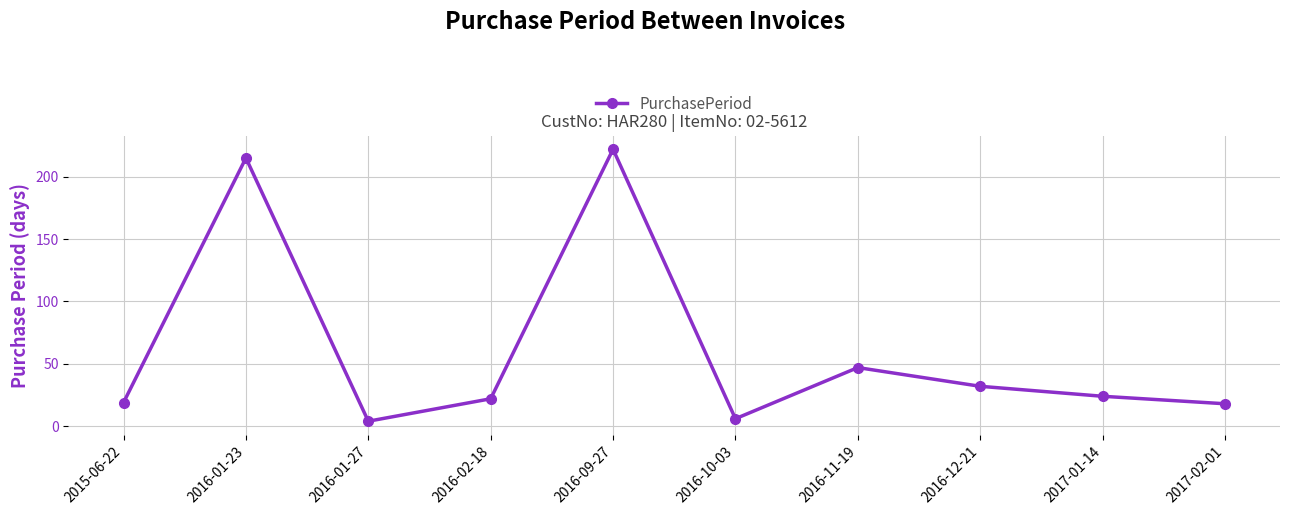

Is this an area chart (filled region under the line)?

No